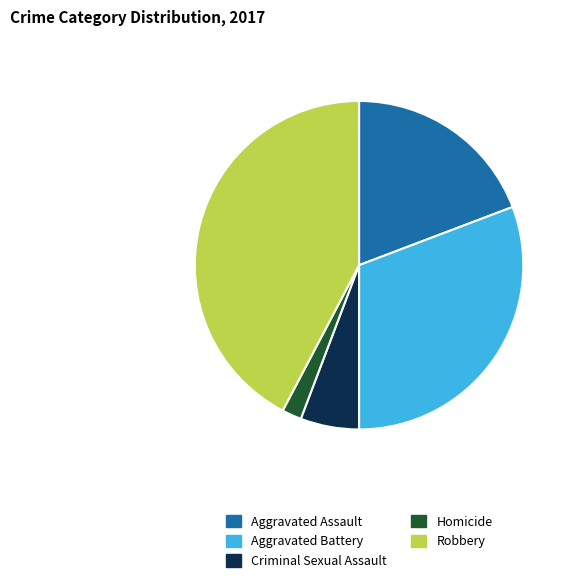

The Aggravated Assault slice represents 10% of the pie. True or false?

False